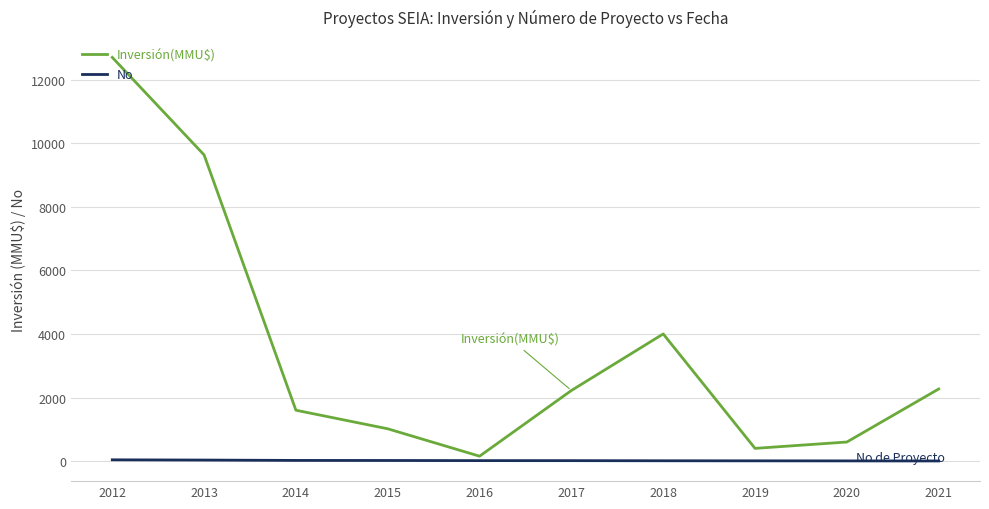

Which series has the largest total across all categories?

Inversión(MMU$)